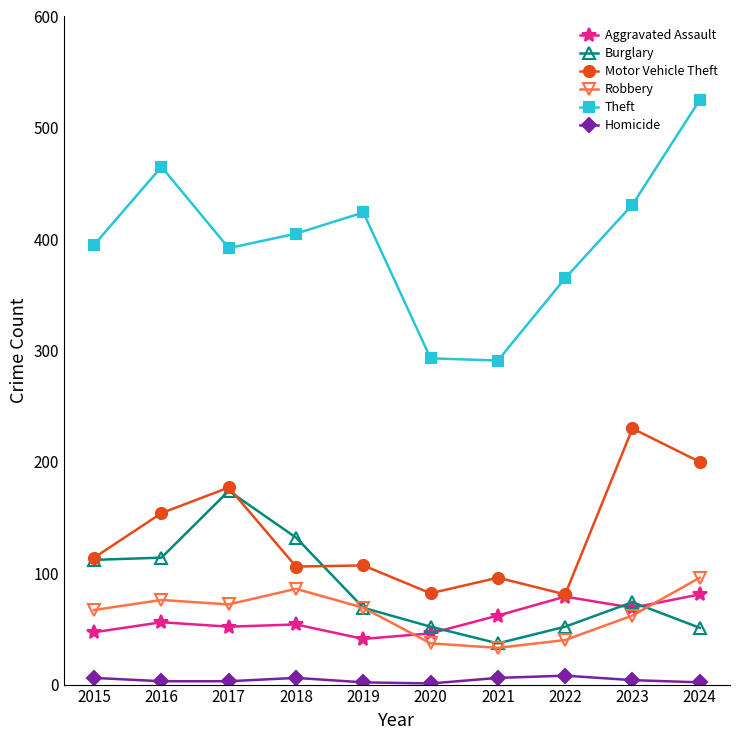

True or false: Homicide has more than 1 points higher than both neighbors.

True